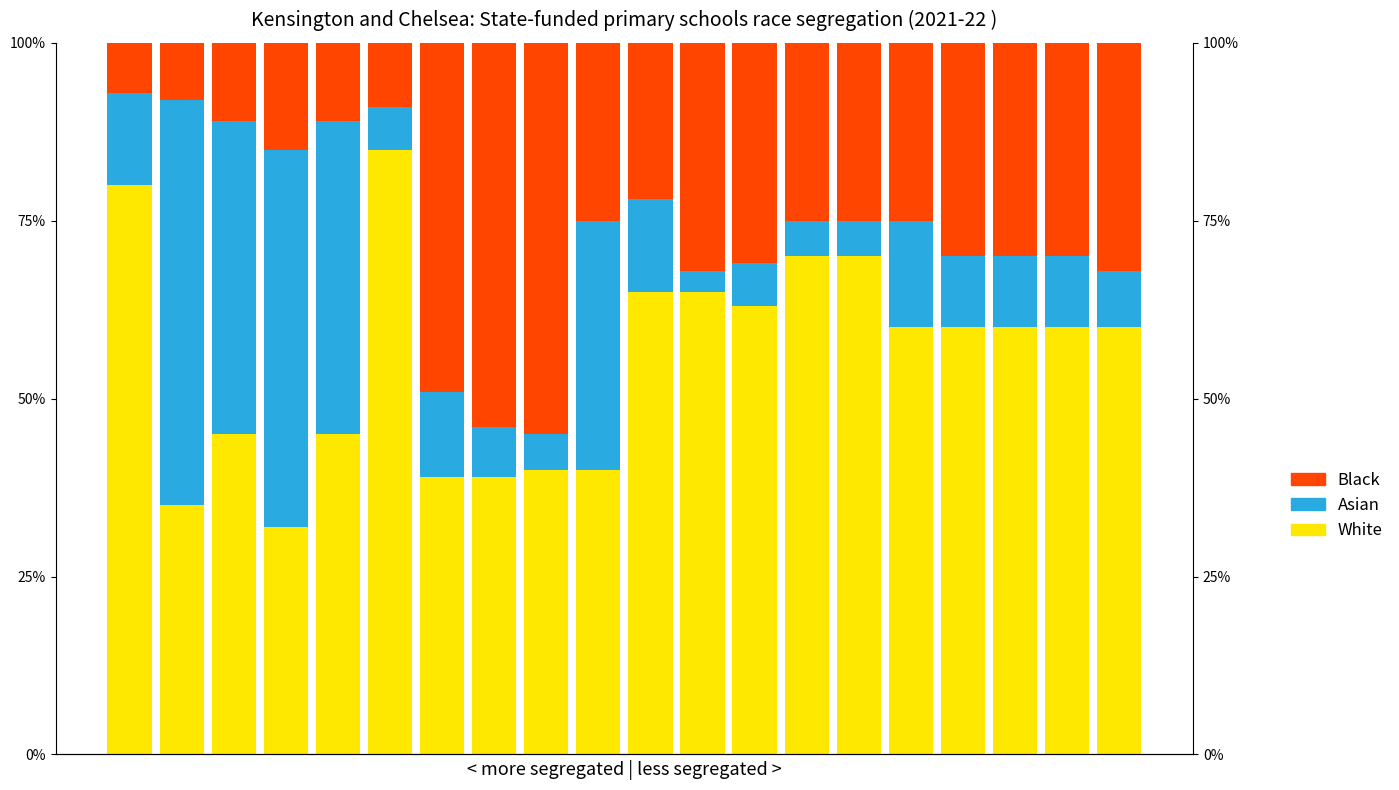

Does the chart contain any negative values?

No